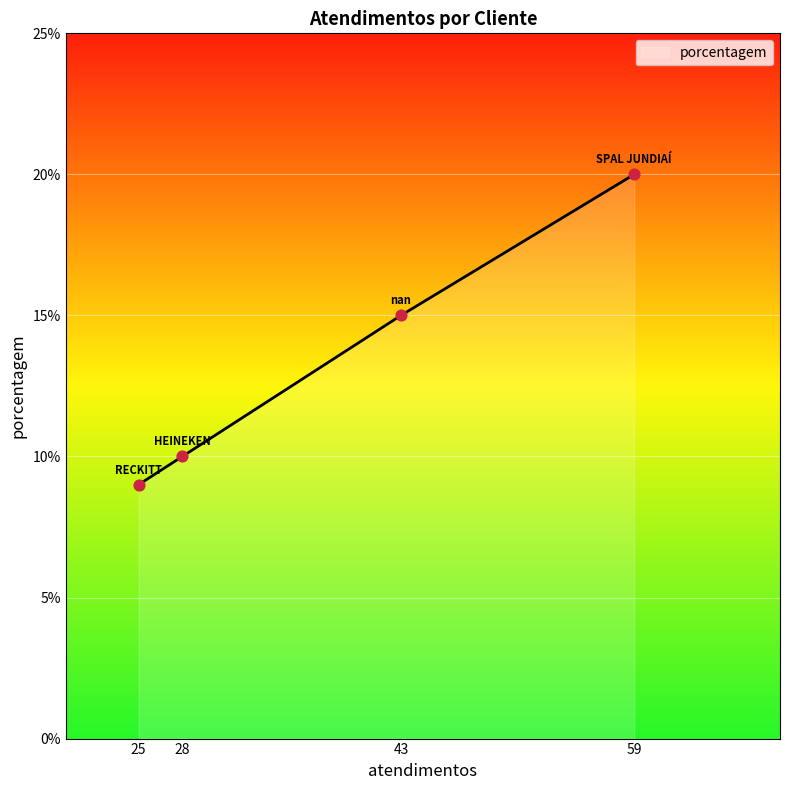

Between 43 and 25, which is larger?

43